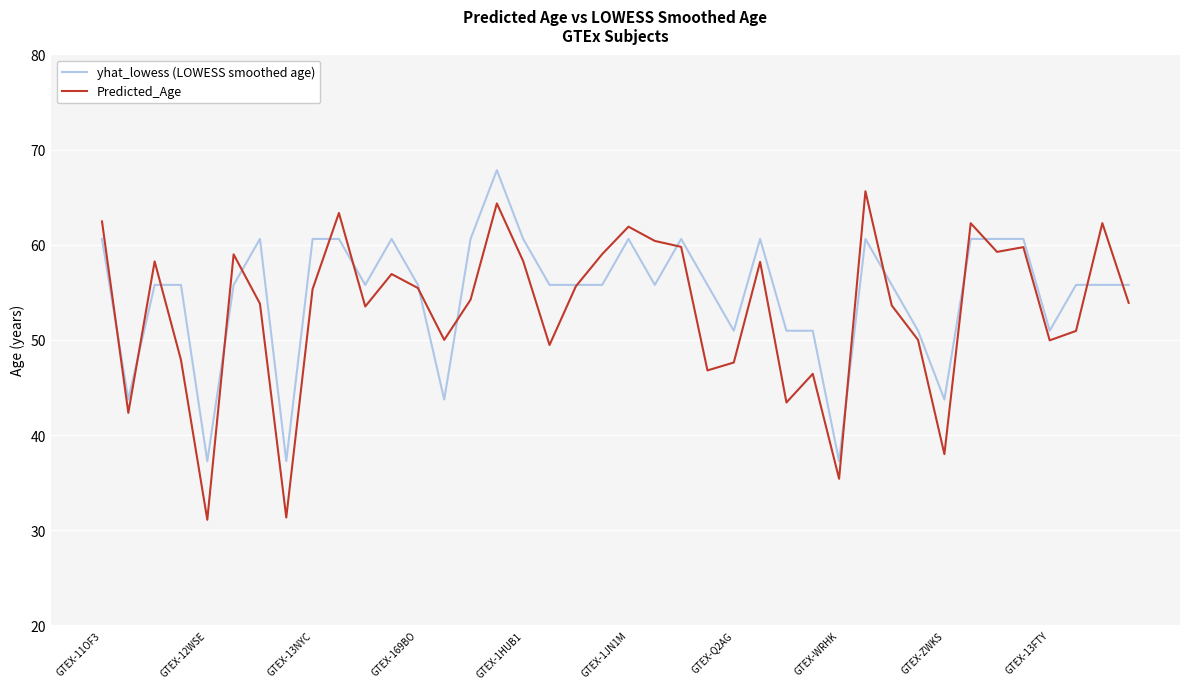

What is the smallest value displayed?

31.1